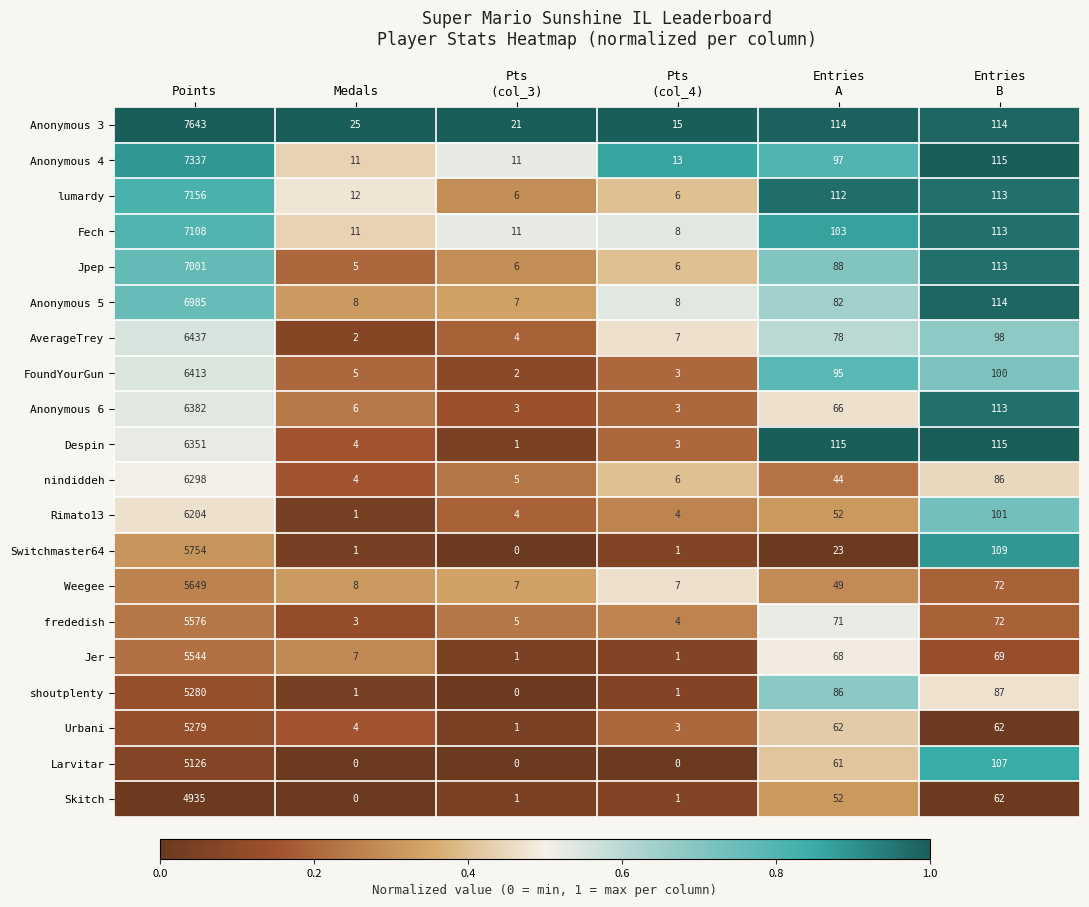

At which label does Rimato13 reach its minimum?

Medals